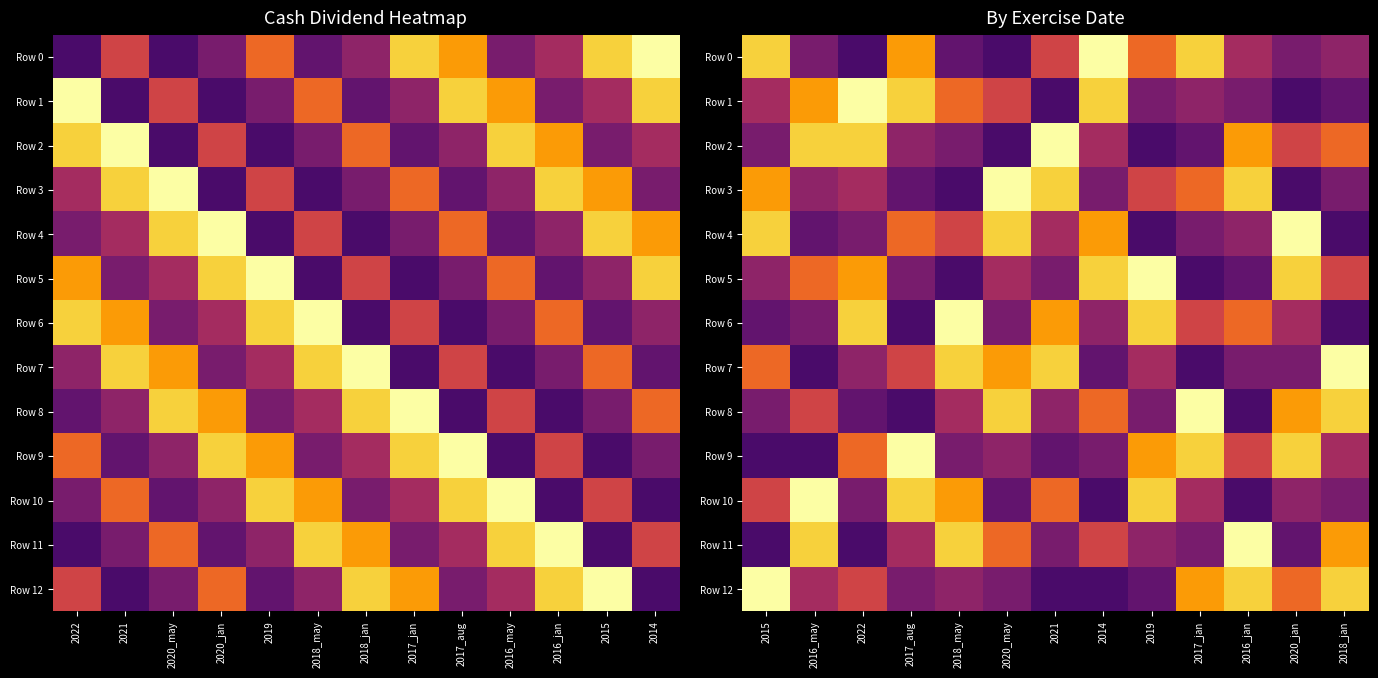

What is the total value across all series at 2021?

1.3